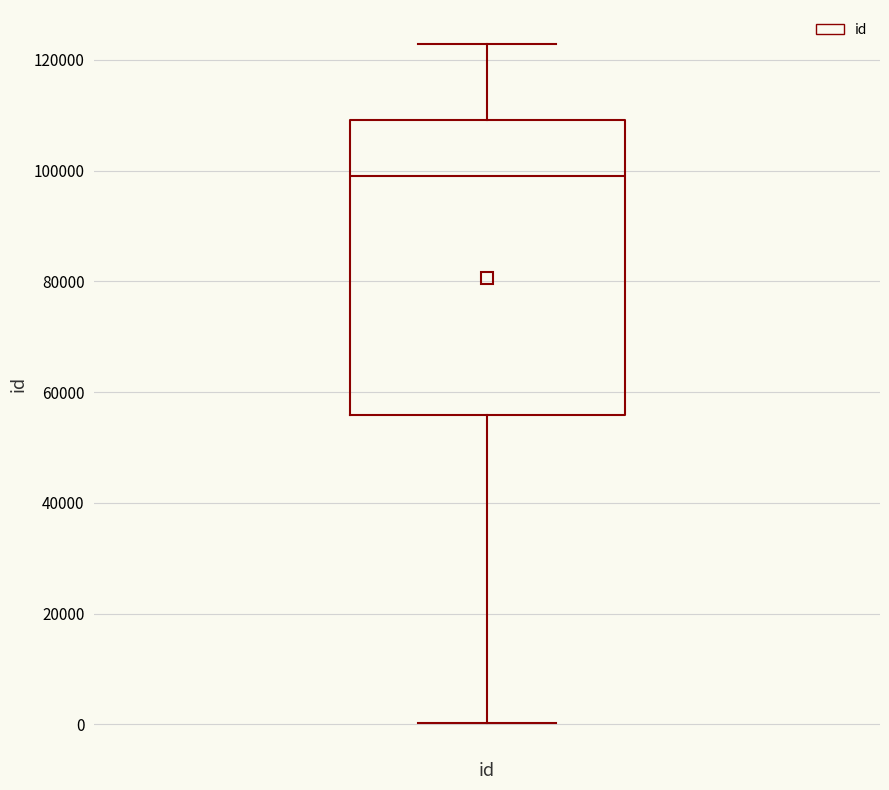

Read this box plot against the y-axis: the position of the median line, the range covered by the box, and the ends of both whiskers. The values are not printed on the chart, so give them approximately, as read against the axis.

median 98000, box 56000 to 110000, whiskers 0 to 122000